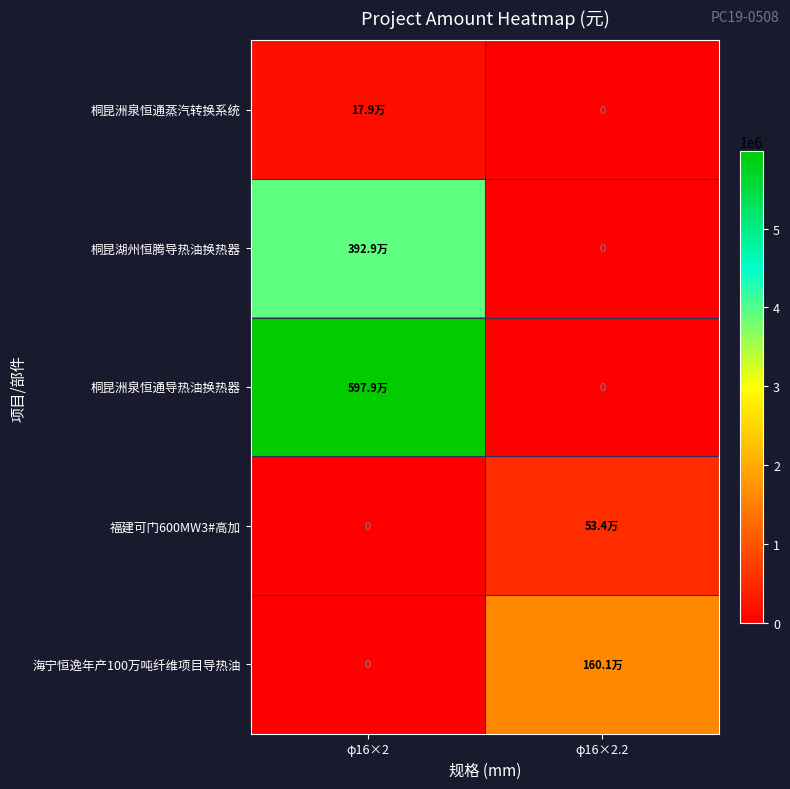

Which category has the highest value across all series?

φ16×2